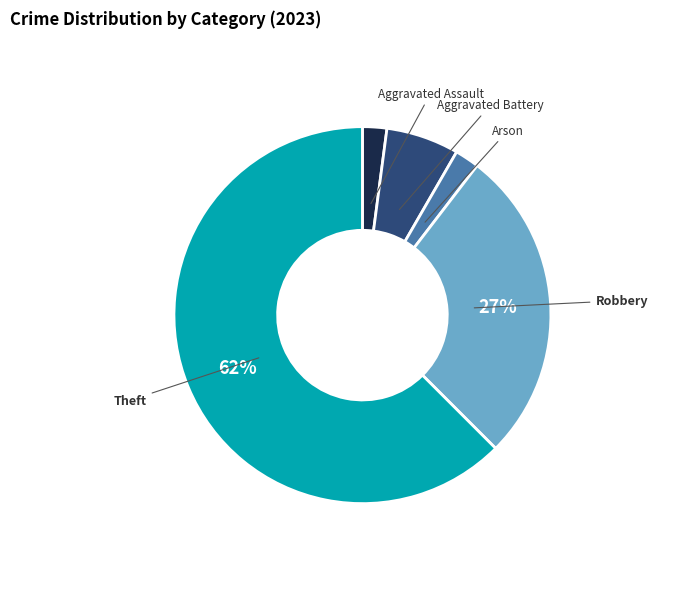

Is there a majority slice in this chart?

Yes